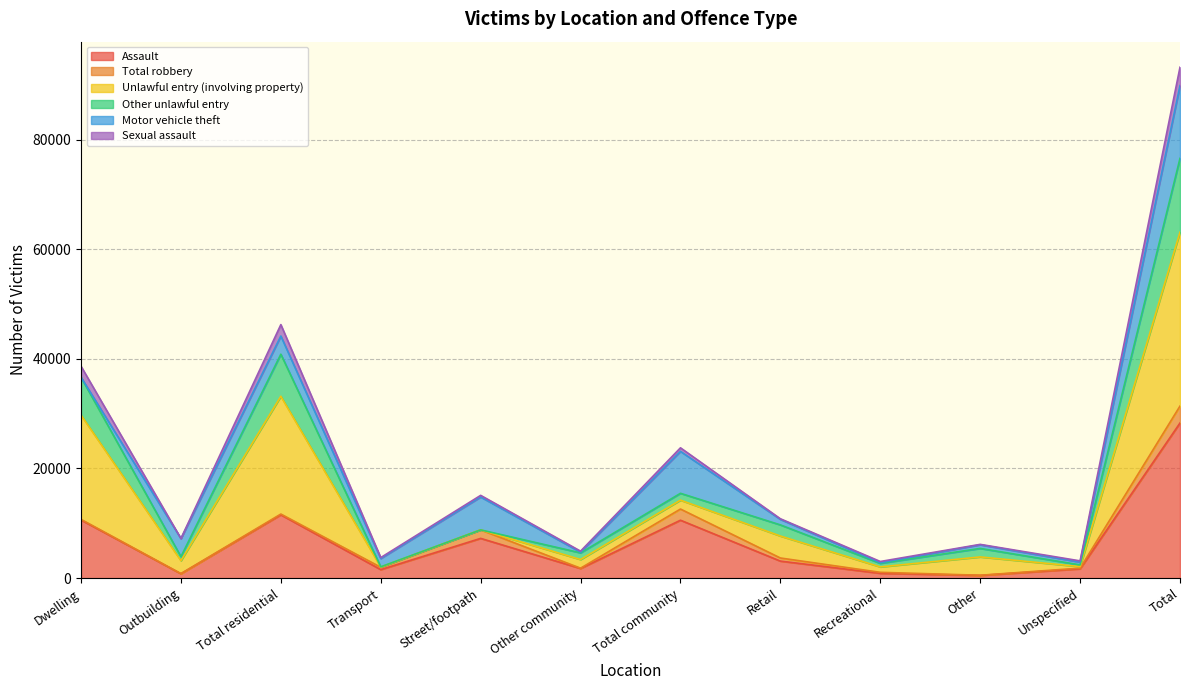

What is the maximum value for Assault?

28298